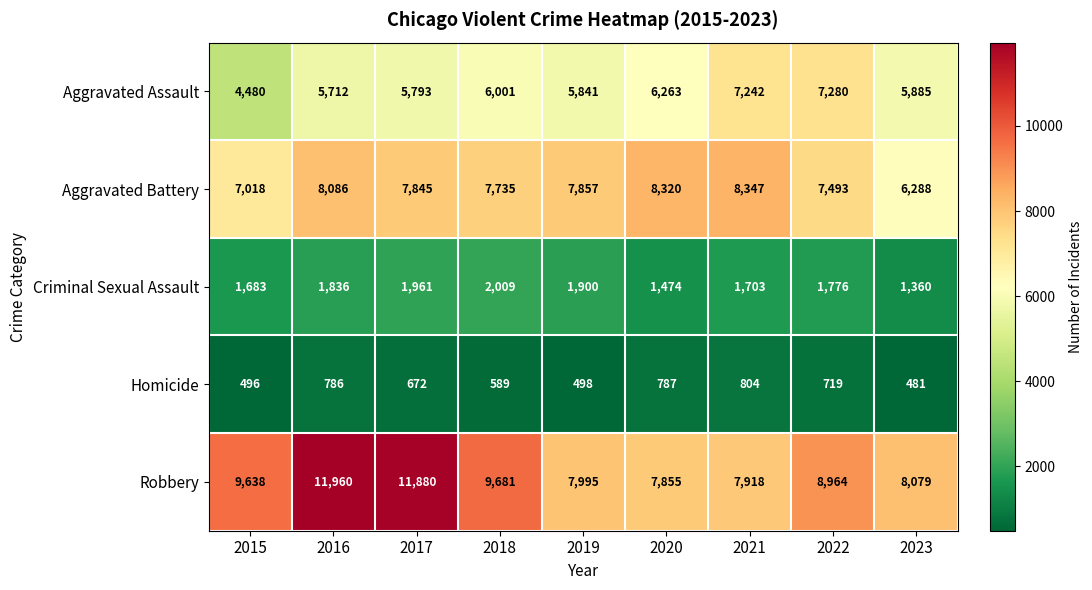

Where does the Homicide series first go above 672?

2016